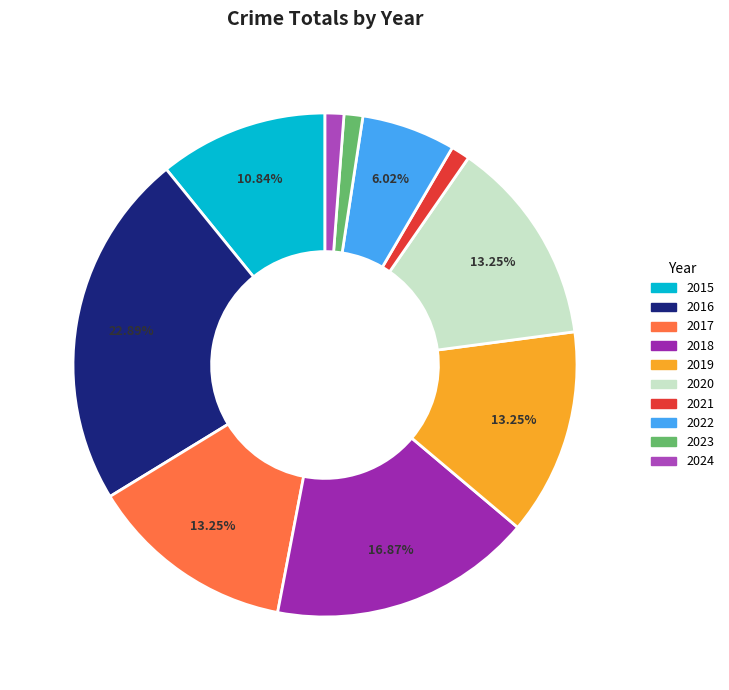

Count the number of slices in the pie.

10